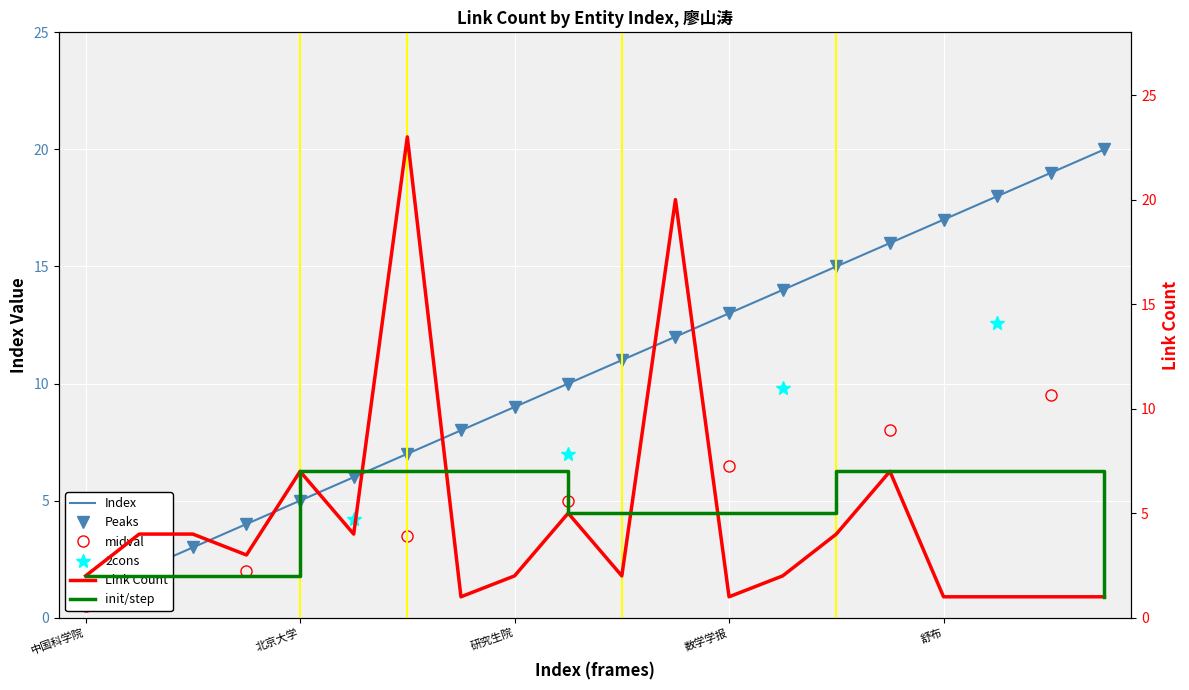

At how many categories does at least one series exceed 13?

9